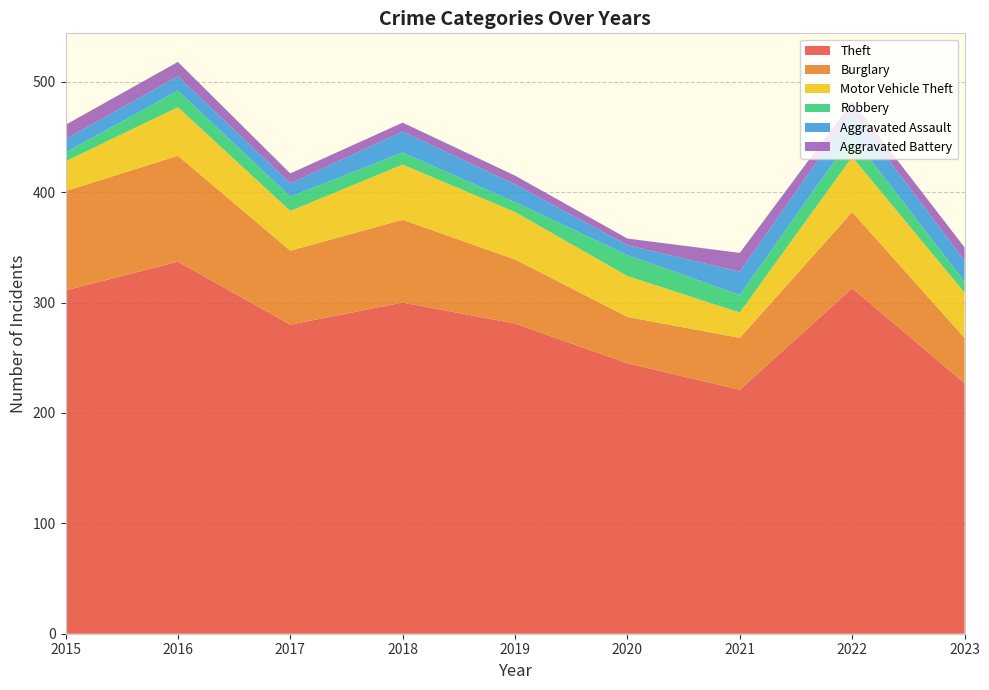

Reading left to right, list all the values displayed in this chart.

Theft: 2015=311	2016=337	2017=280	2018=300	2019=281	2020=245	2021=221	2022=313	2023=227
Burglary: 2015=90	2016=96	2017=67	2018=75	2019=58	2020=42	2021=47	2022=69	2023=41
Motor Vehicle Theft: 2015=27	2016=44	2017=36	2018=50	2019=43	2020=37	2021=23	2022=50	2023=41
Robbery: 2015=8	2016=15	2017=13	2018=11	2019=9	2020=19	2021=16	2022=19	2023=10
Aggravated Assault: 2015=12	2016=13	2017=12	2018=19	2019=16	2020=9	2021=21	2022=22	2023=19
Aggravated Battery: 2015=13	2016=13	2017=9	2018=8	2019=8	2020=6	2021=17	2022=9	2023=12